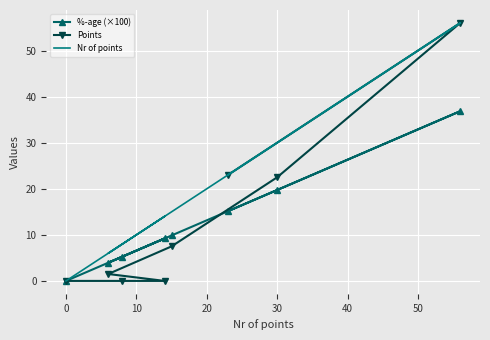

What is the sum of all Nr of points values?

152.0